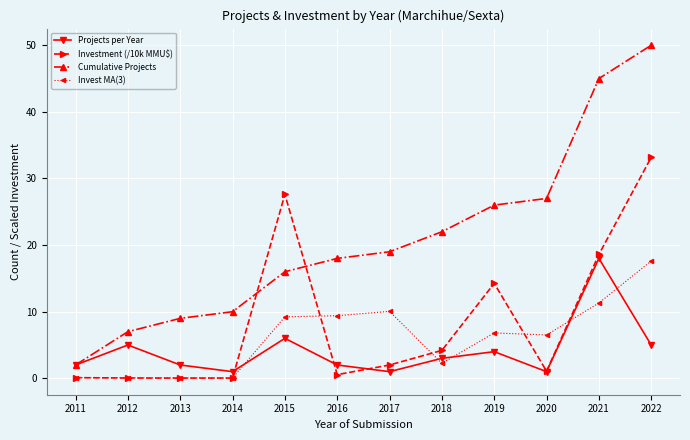

Read the Projects per Year value at 2021.

18.0